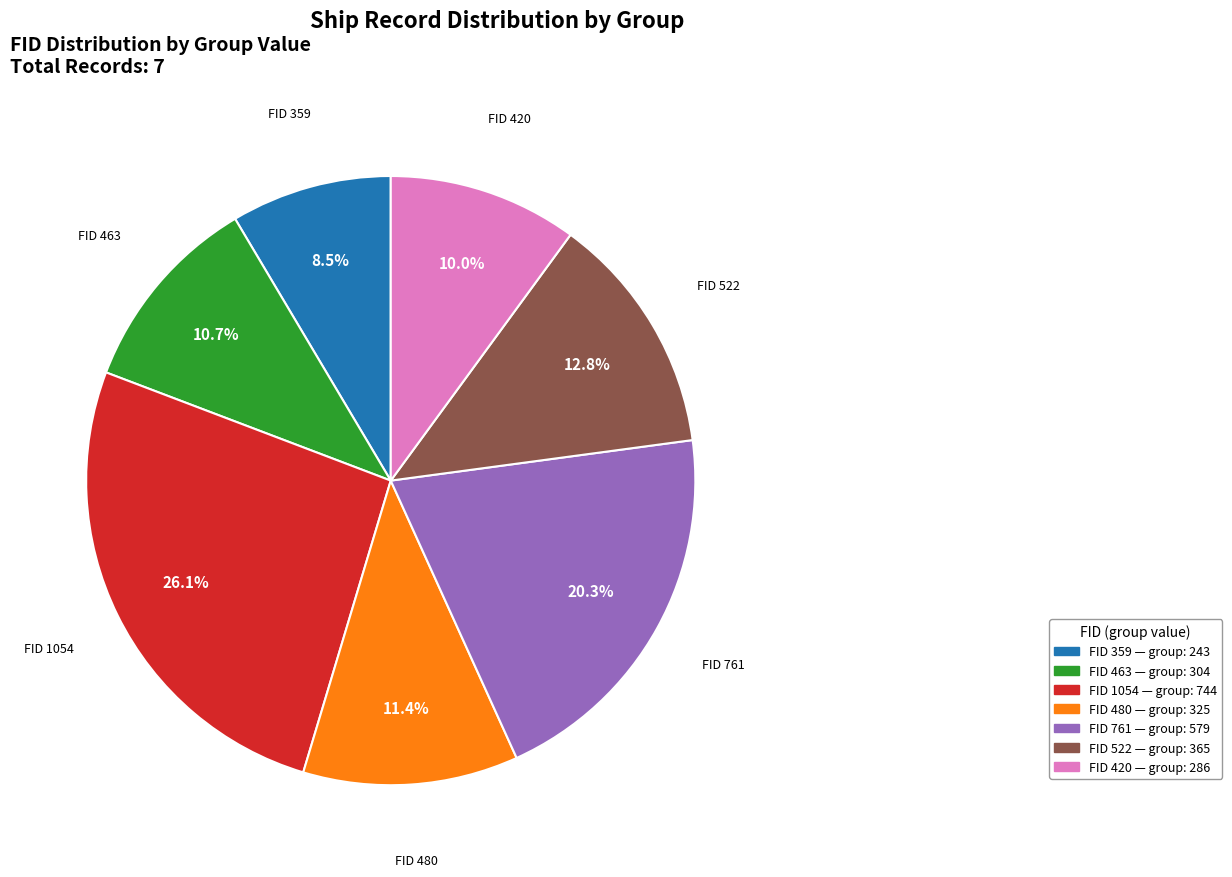

How many slices are in this pie chart?

7